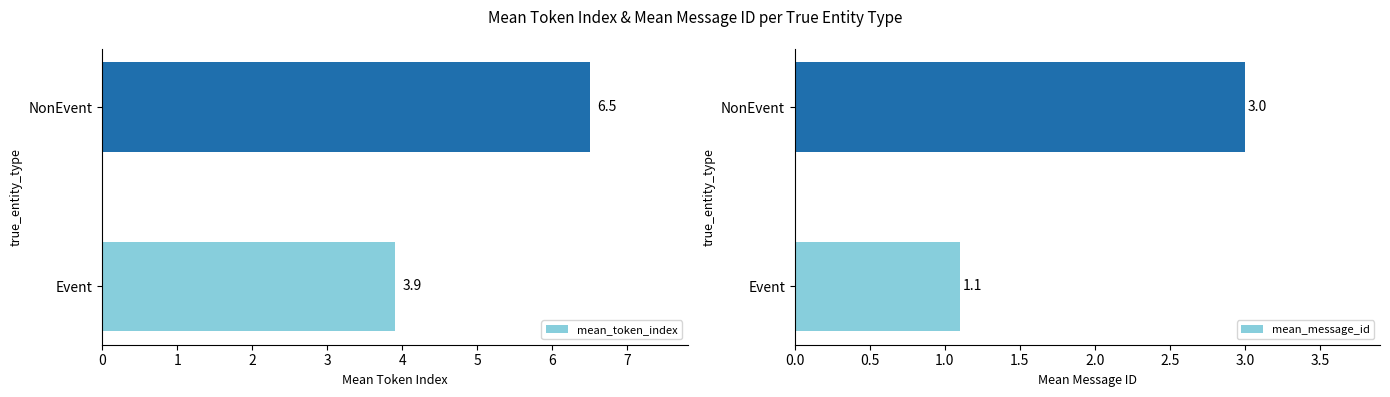

How many data points in mean_token_index are above 6?

1